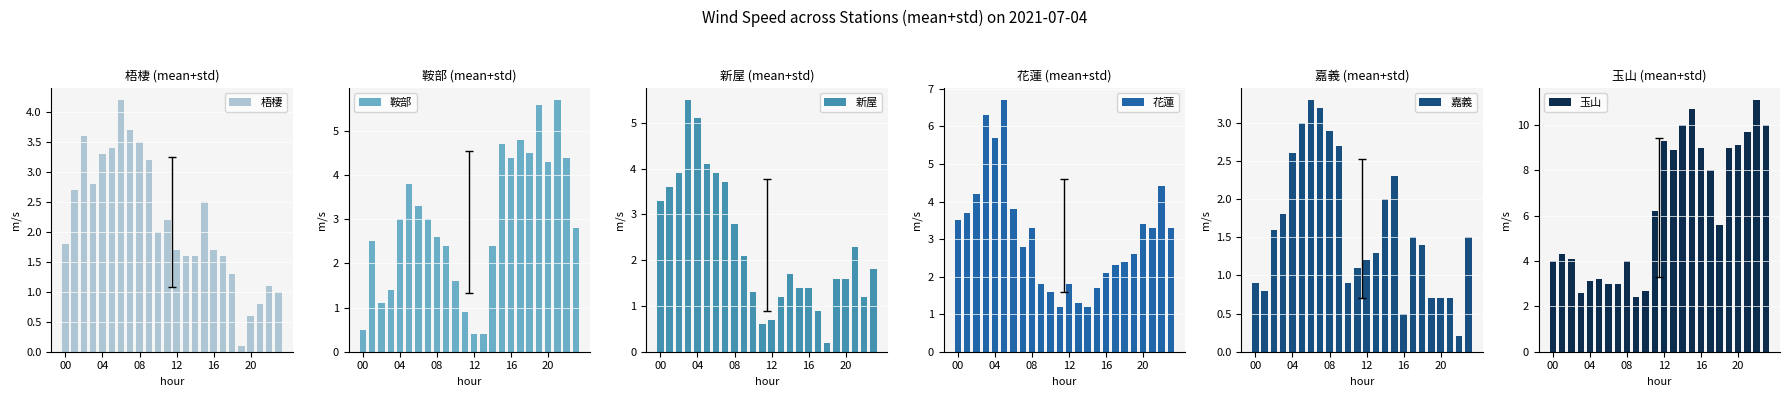

At which category does the chart reach its minimum across all series?

19